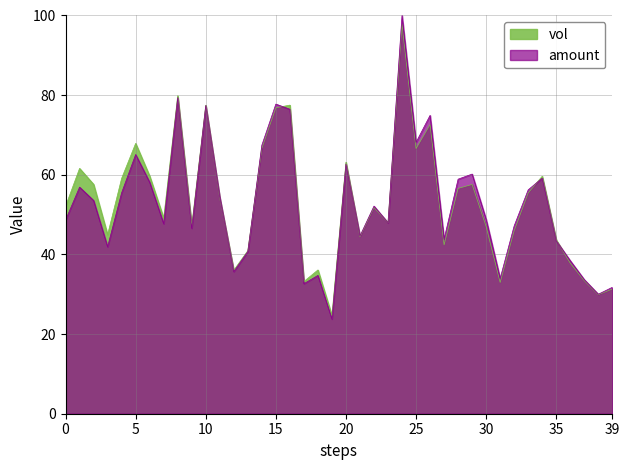

How many lines are shown in the chart?

2